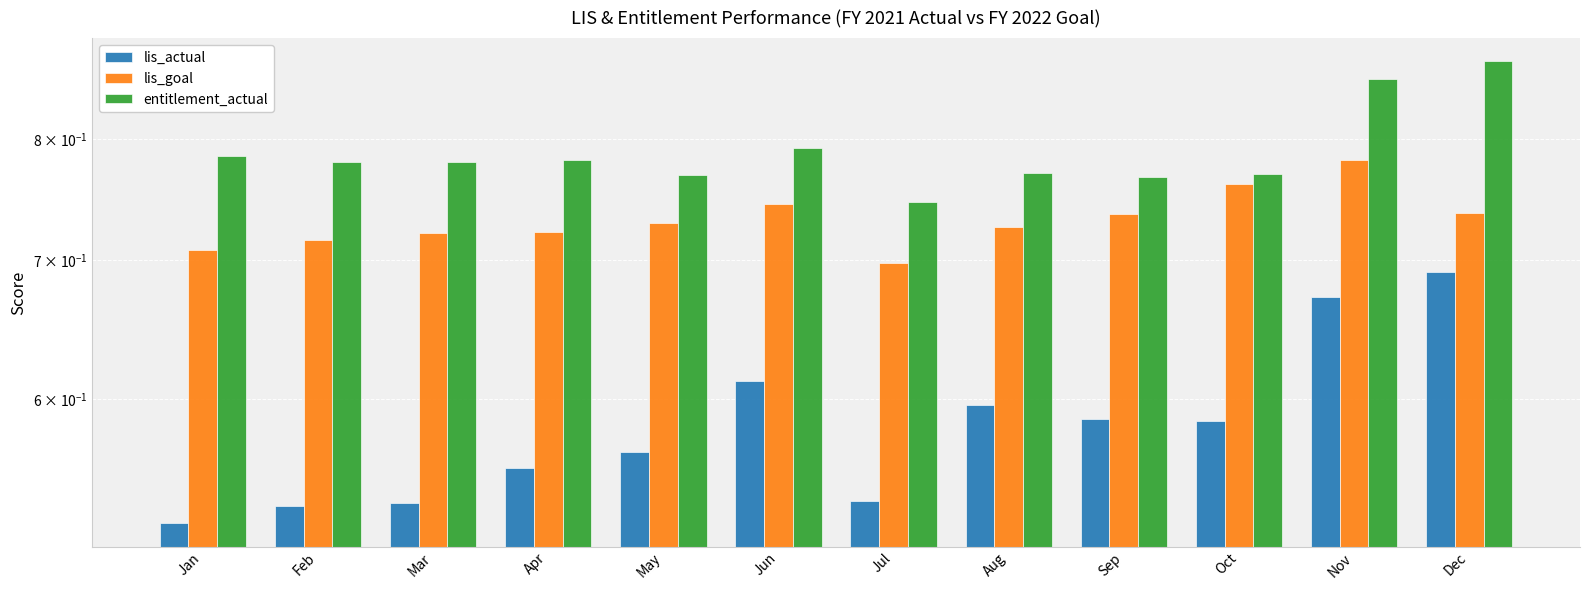

How many bars are there in total?

36